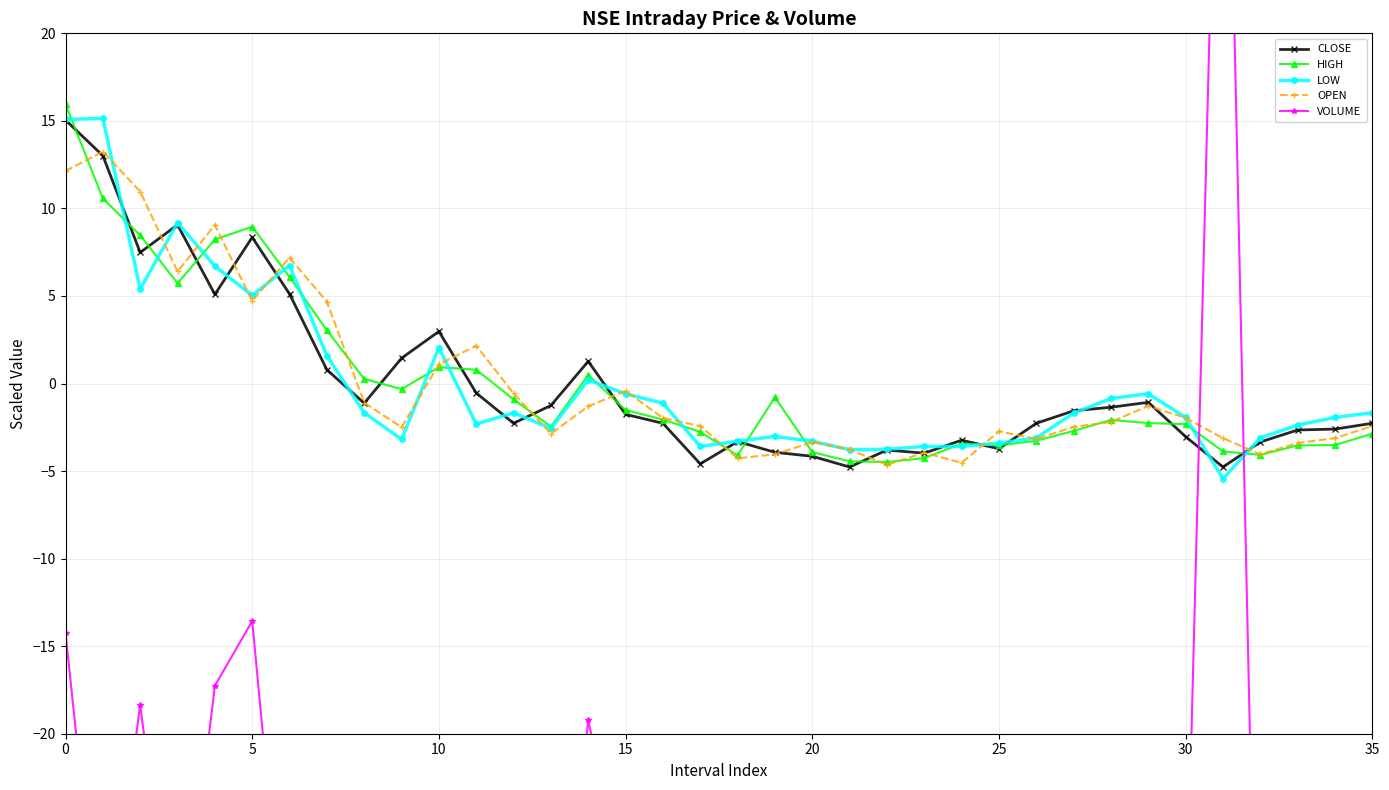

Is it true that CLOSE equals -4.3 at 30?

False